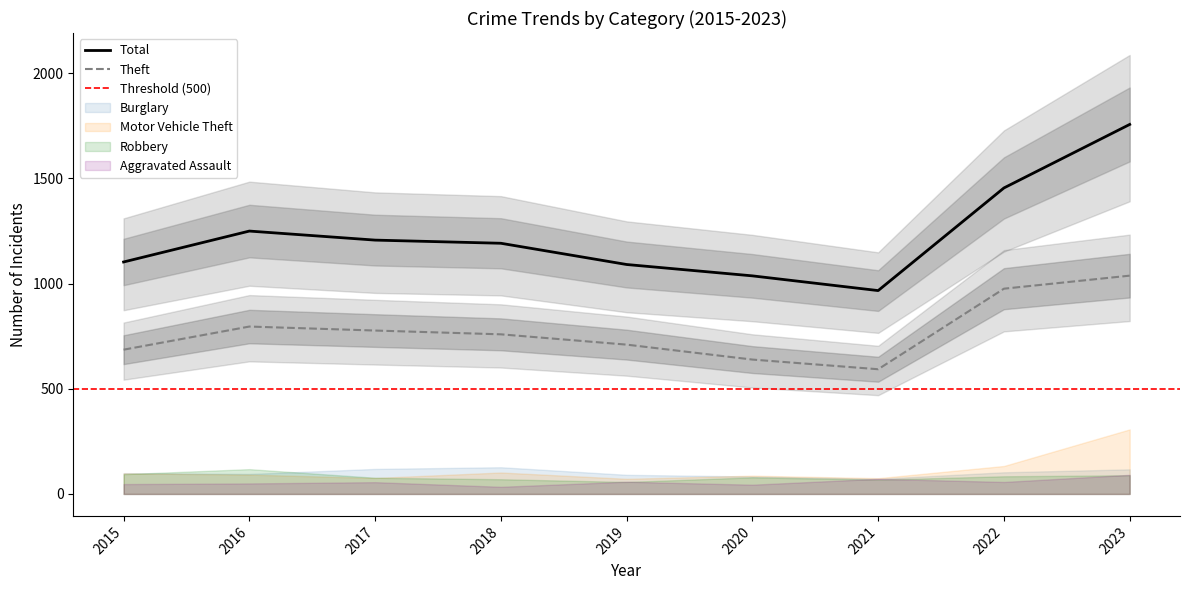

List the labels in order of Burglary value, largest first.

2018, 2017, 2023, 2022, 2015, 2016, 2019, 2020, 2021